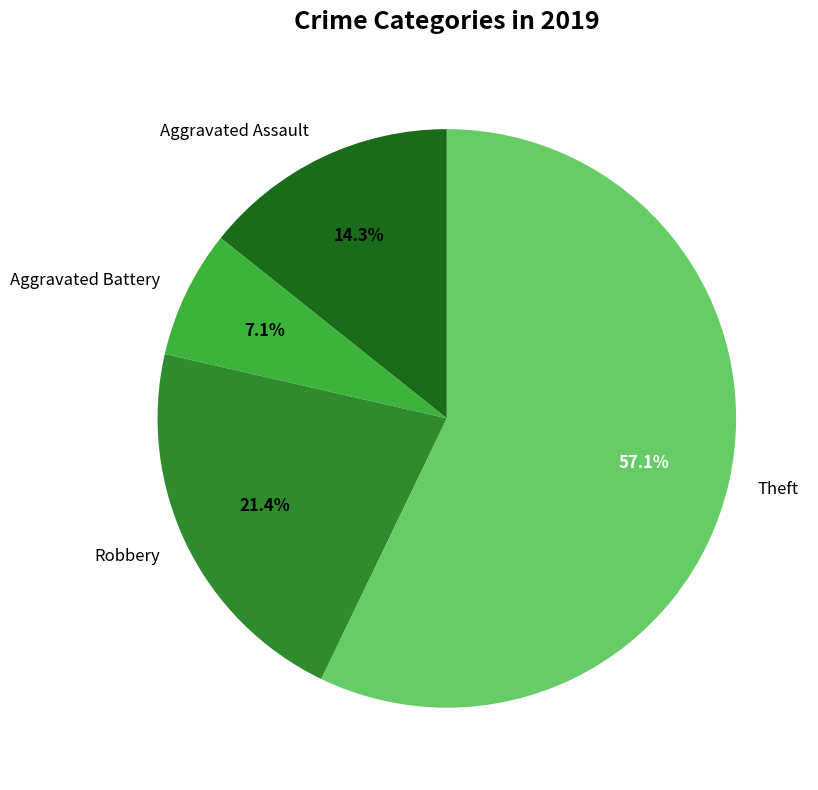

Which slice represents more than half of the pie?

Theft